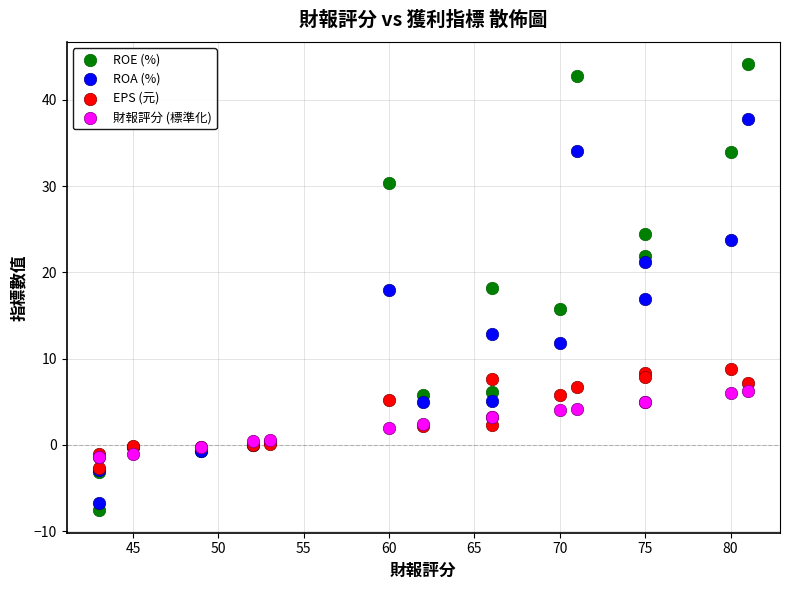

Which series contains the highest Y value?

ROE (%)